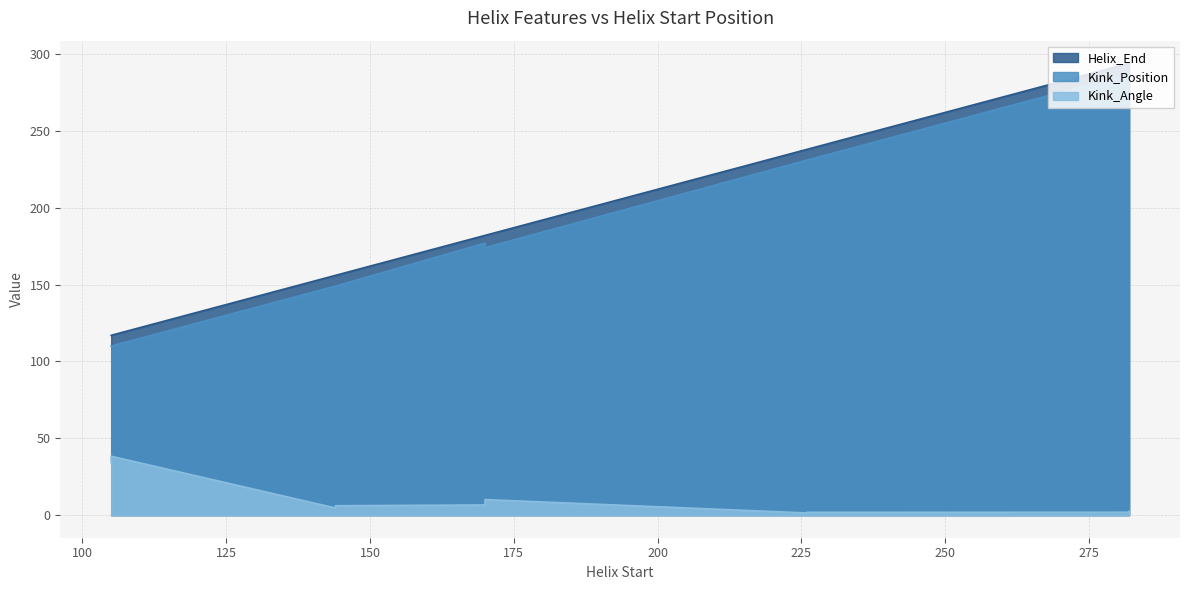

In Kink_Position, how many points are lower than both neighbors (excluding endpoints)?

1